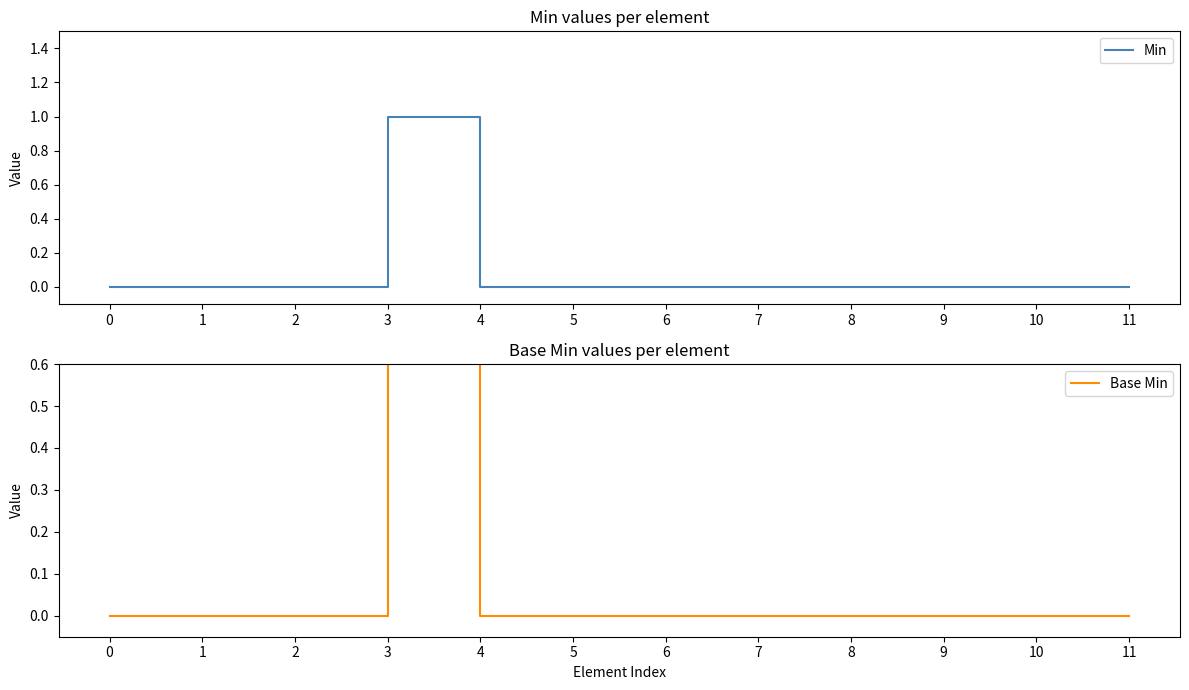

How many positive values does the Min series have?

1